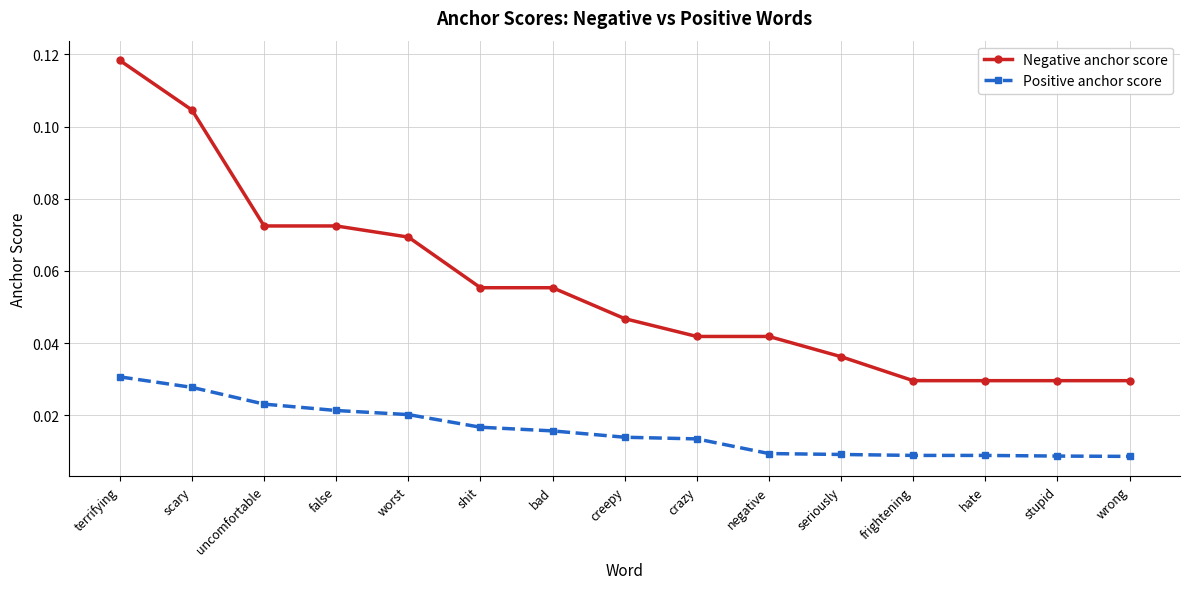

List the series in order of their overall mean, lowest first.

Positive anchor score, Negative anchor score